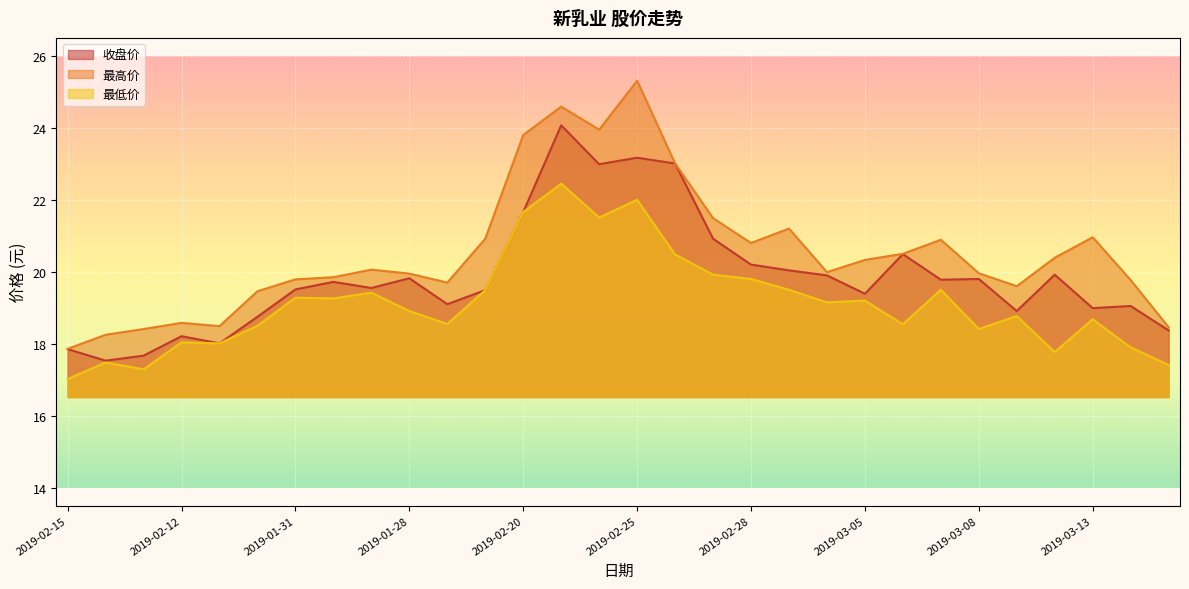

List the series in order of their overall mean, lowest first.

最低价, 收盘价, 最高价